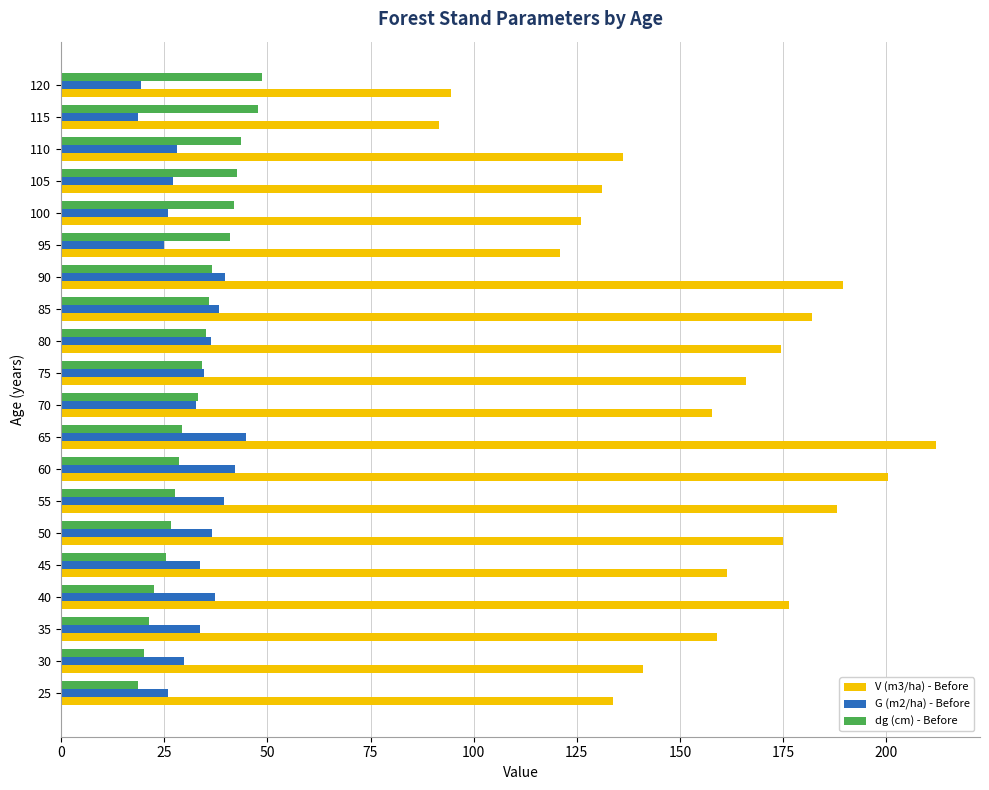

What is the spread (max minus min) of values at 25?

115.1